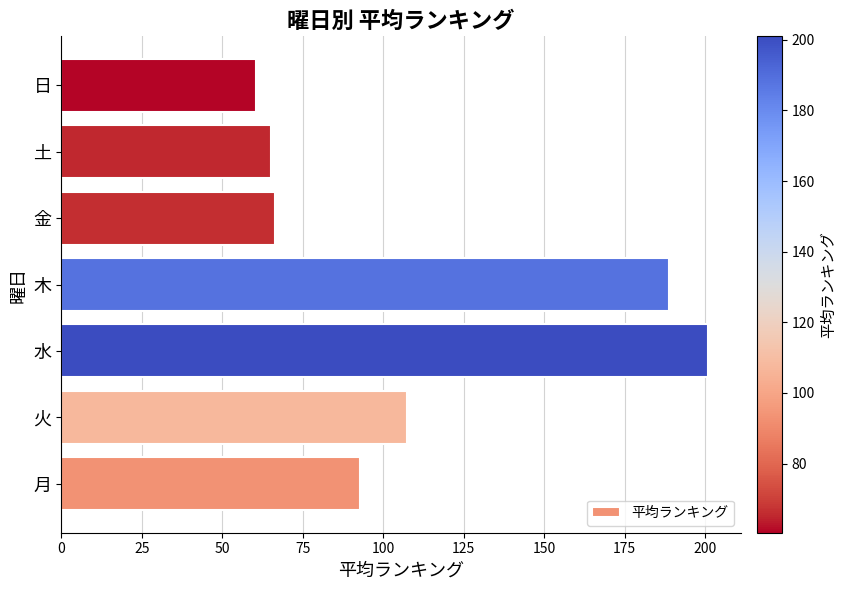

Reading bottom to top, transcribe all the data shown in this chart.

月=92.9	火=107.5	水=201.0	木=188.8	金=66.4	土=65.0	日=60.4